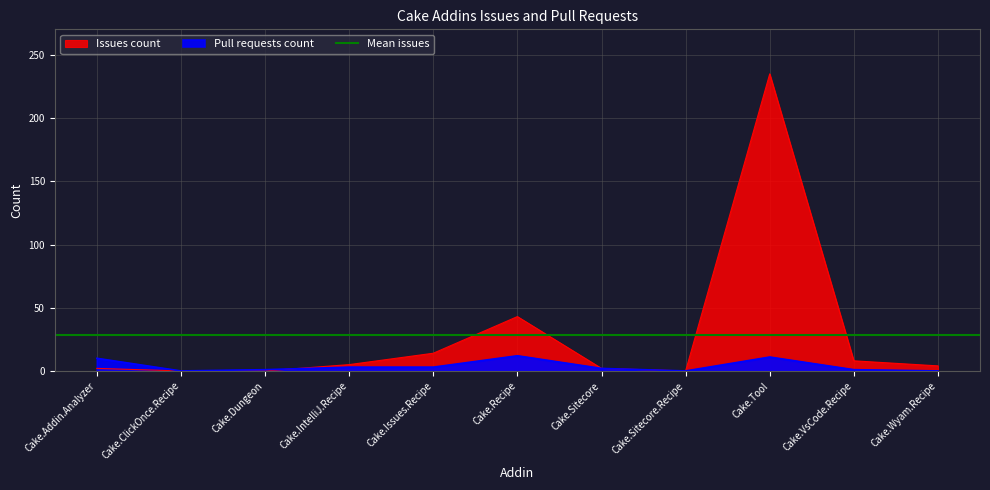

Which category has the highest value in the Issues count series?

Cake.Tool